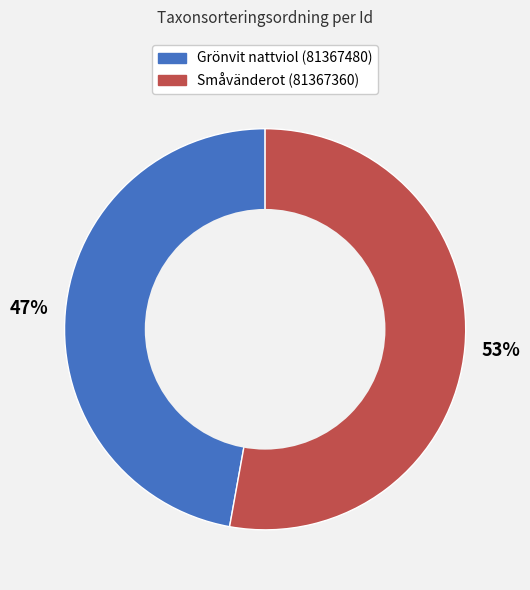

Is there any slice that represents more than half of the pie?

Yes